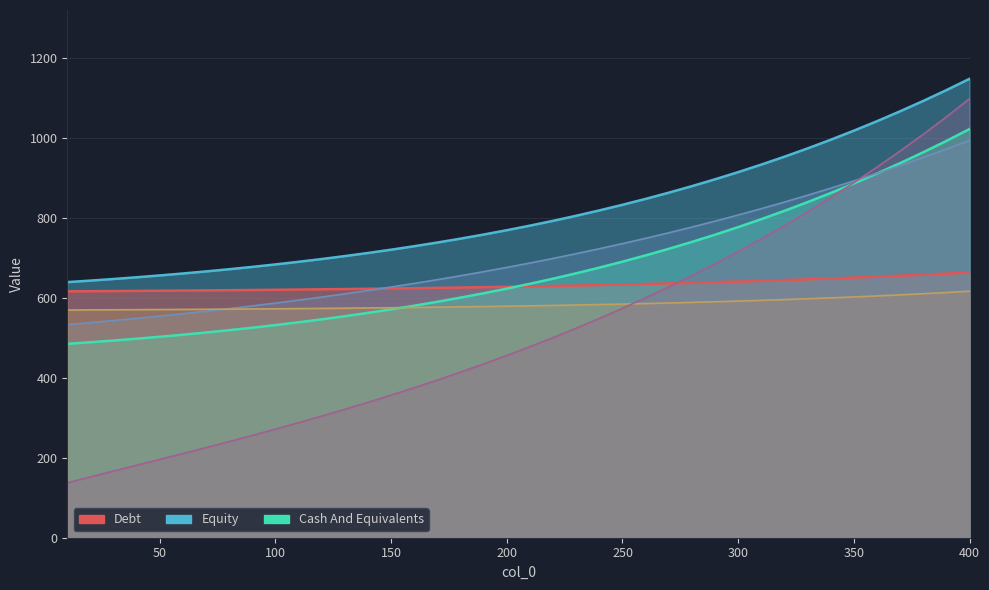

What is the sum of all 5 values?

23356.4